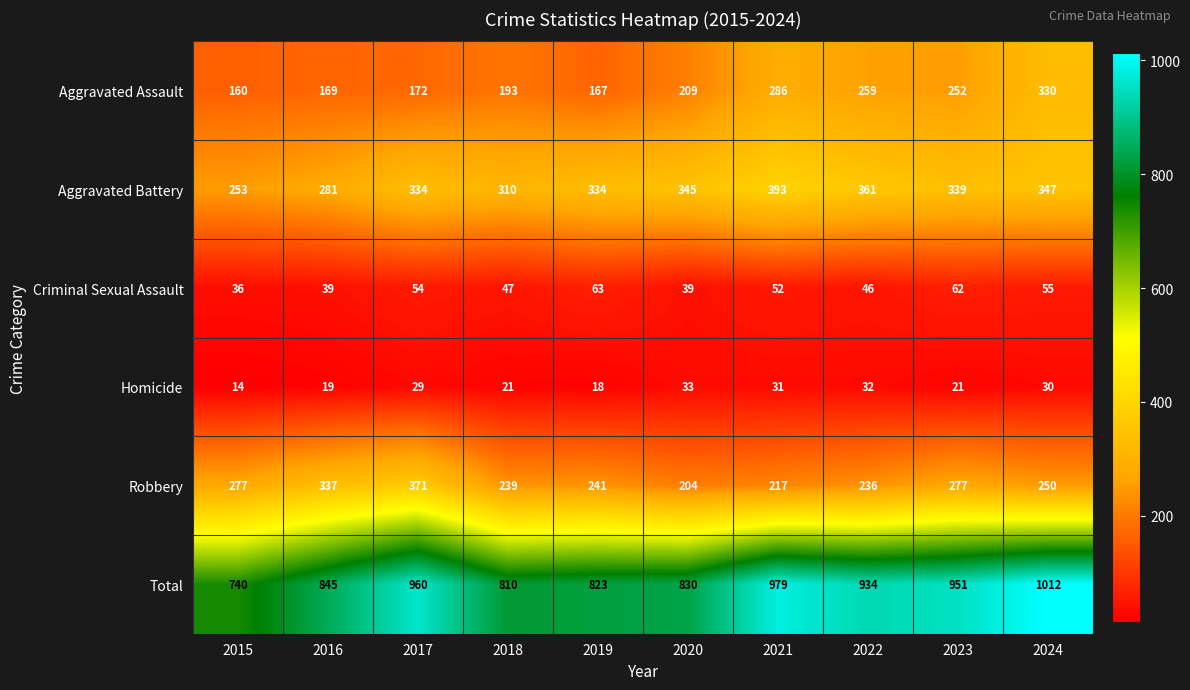

What is the greatest value displayed?

1012